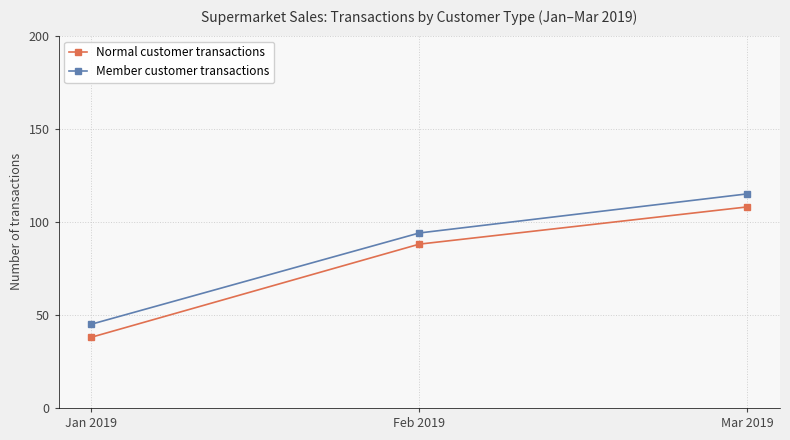

Reading left to right, extract all data points from this chart.

Normal customer transactions: Jan 2019=38	Feb 2019=88	Mar 2019=108
Member customer transactions: Jan 2019=45	Feb 2019=94	Mar 2019=115